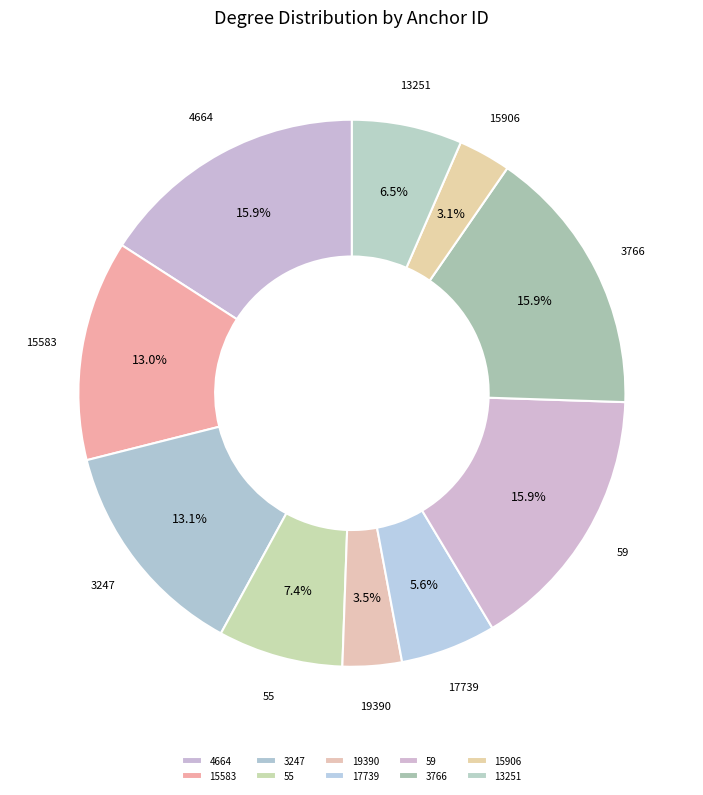

To the nearest percent, what is the combined percentage of 59 and 13251?

22%